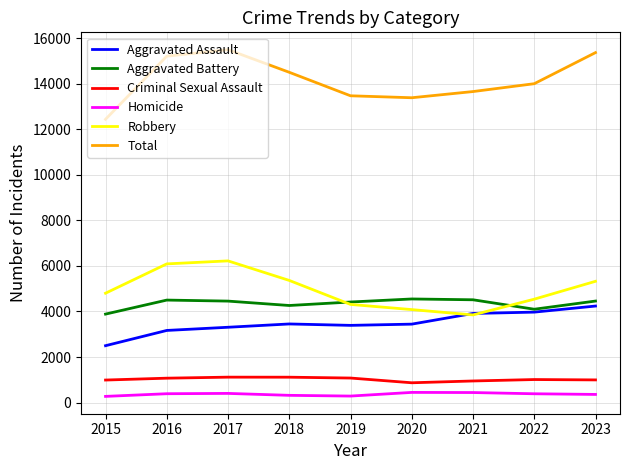

What is the highest value of the Criminal Sexual Assault series?

1115